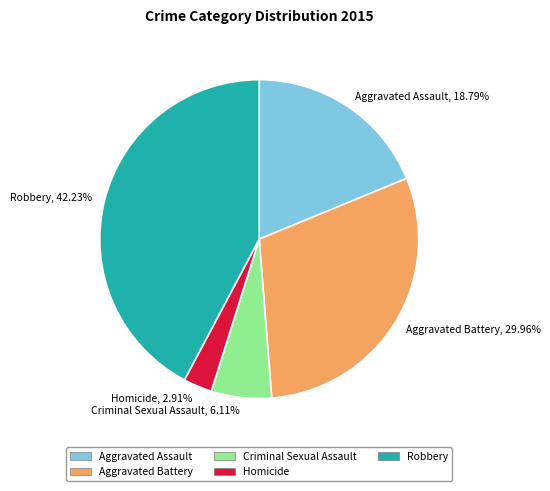

Which slice is the smallest?

Homicide